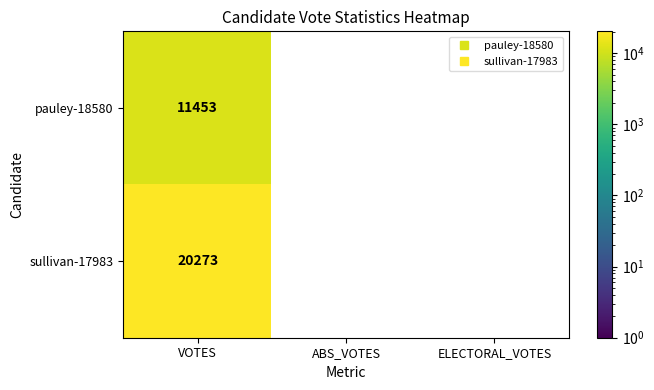

What is the lowest value of the pauley-18580 series?

11453.0